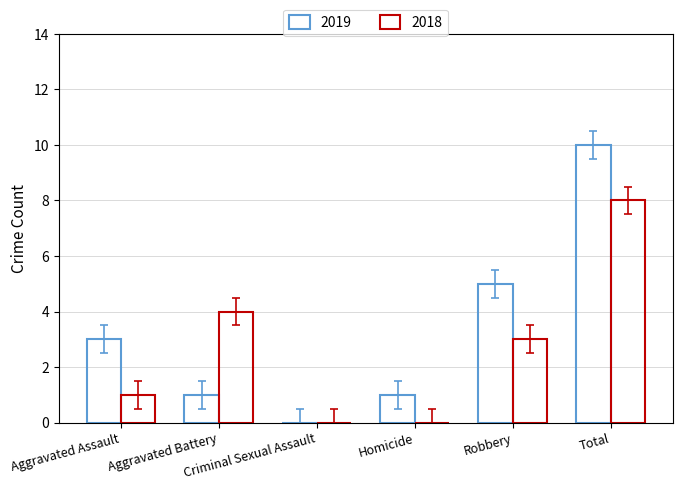

What is the difference between the second highest and minimum values in the 2019 series?

5.0